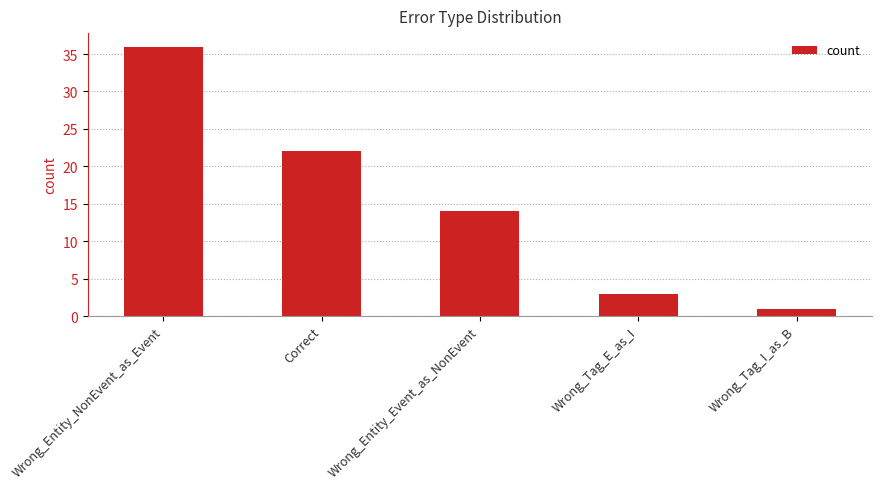

The chart shows a value of 34 at Correct. True or false?

False